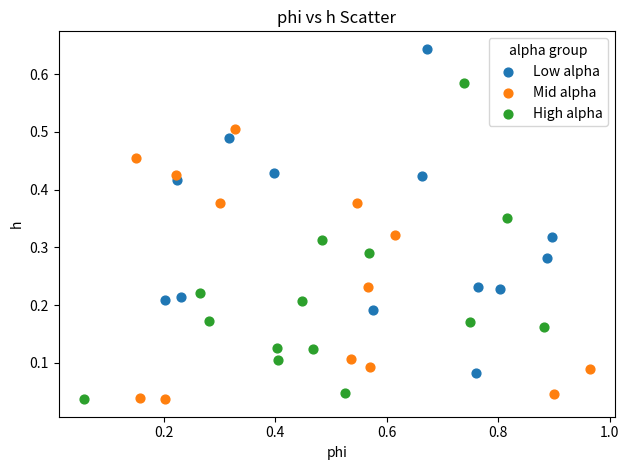

Which series reaches the maximum Y coordinate?

Low alpha